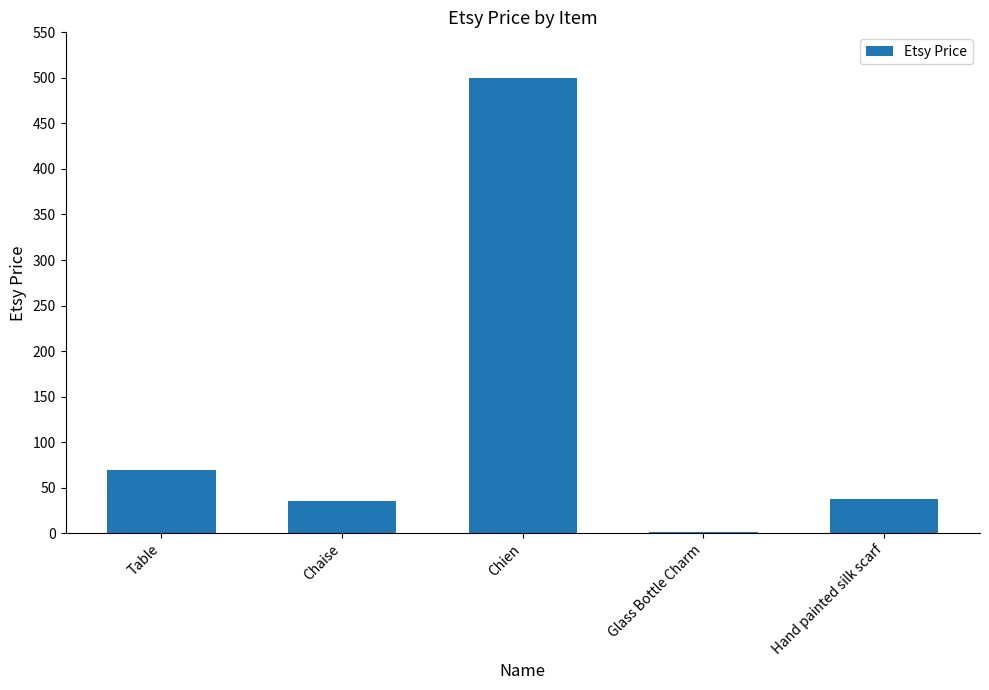

What is the sum of the values at Table and Chien?

570